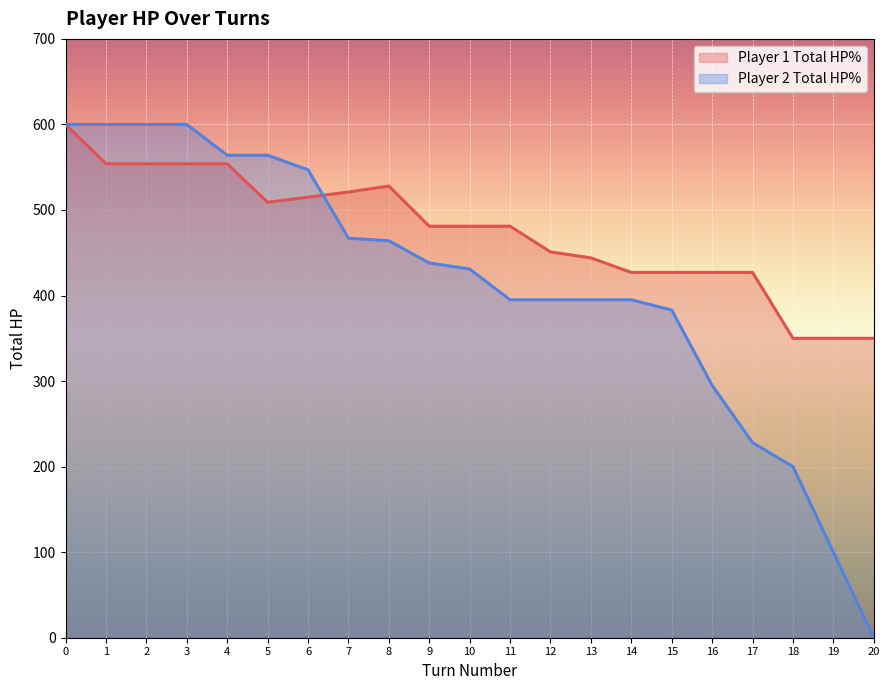

Which series has the largest total across all categories?

Player 1 Total HP%